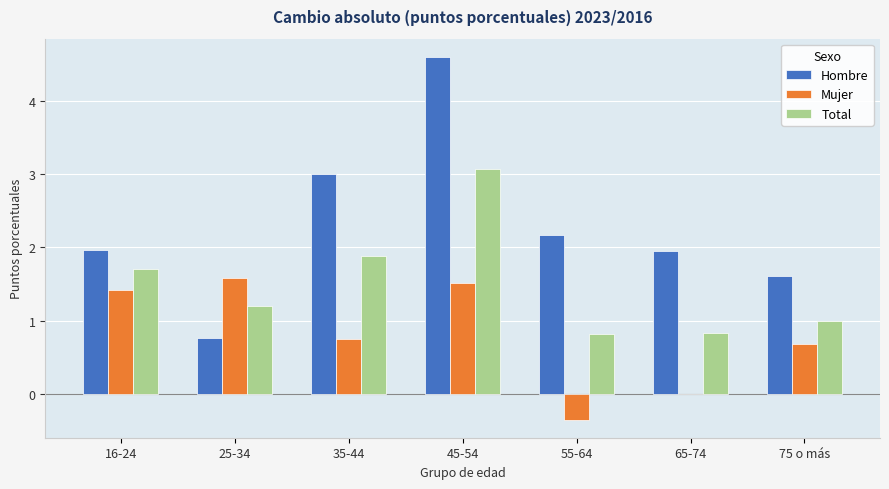

What is the sum of all Total values?

10.5